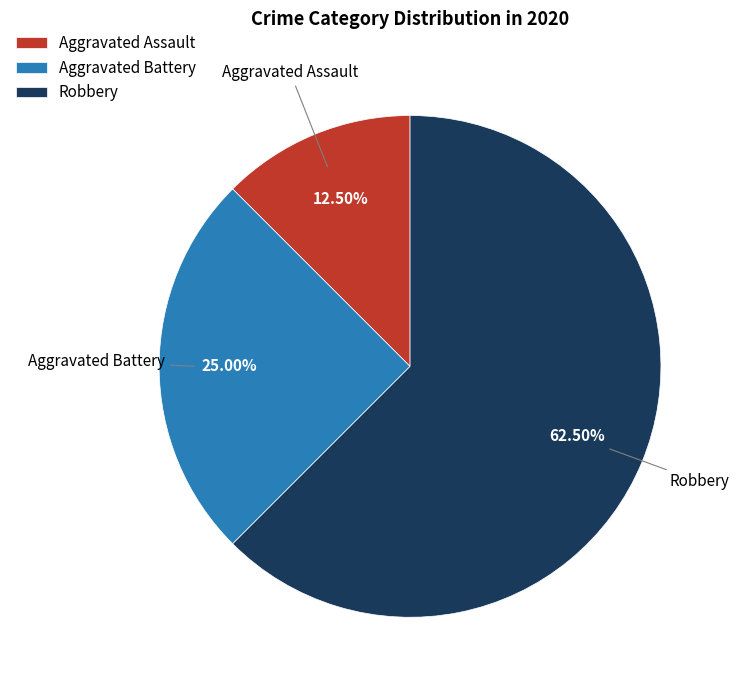

Which slice represents more than half of the pie?

Robbery